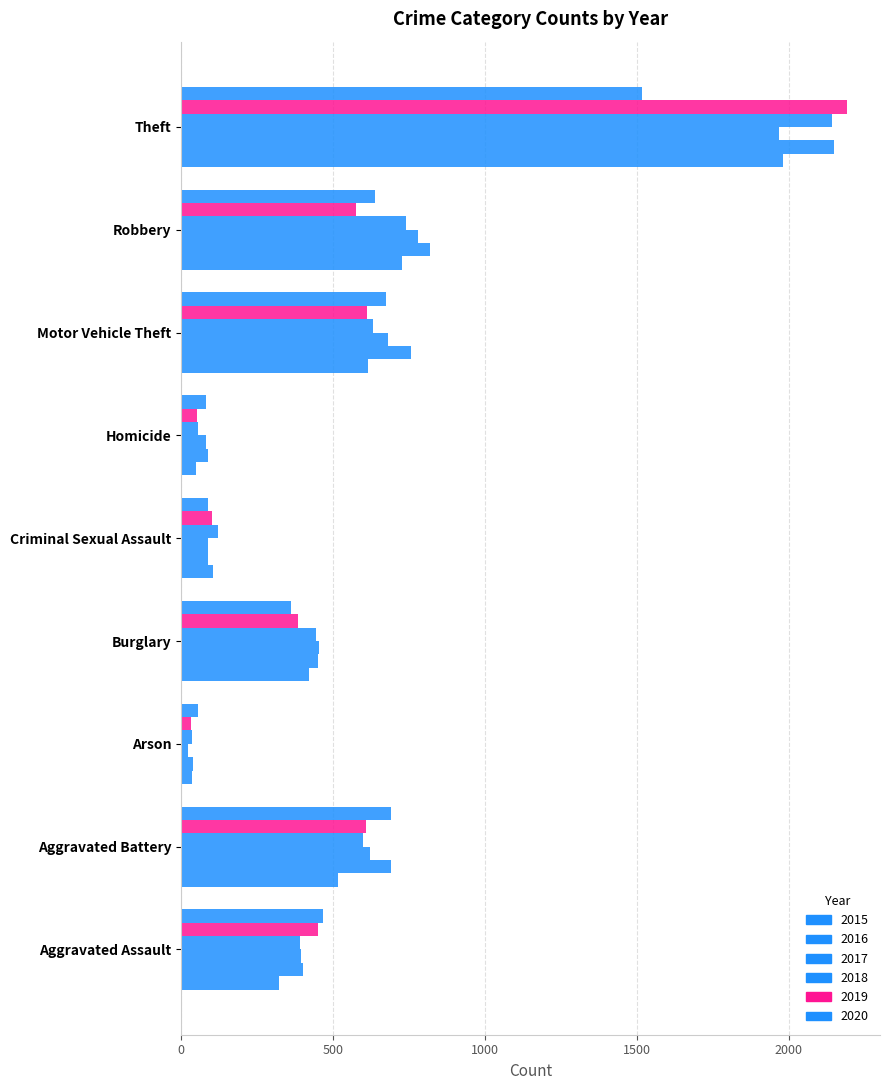

How many categories are shown in the chart?

9